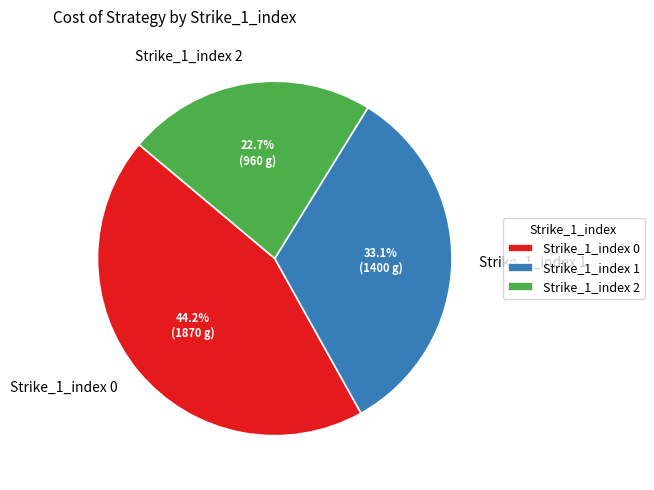

To the nearest percent, what is the average slice percentage?

33%